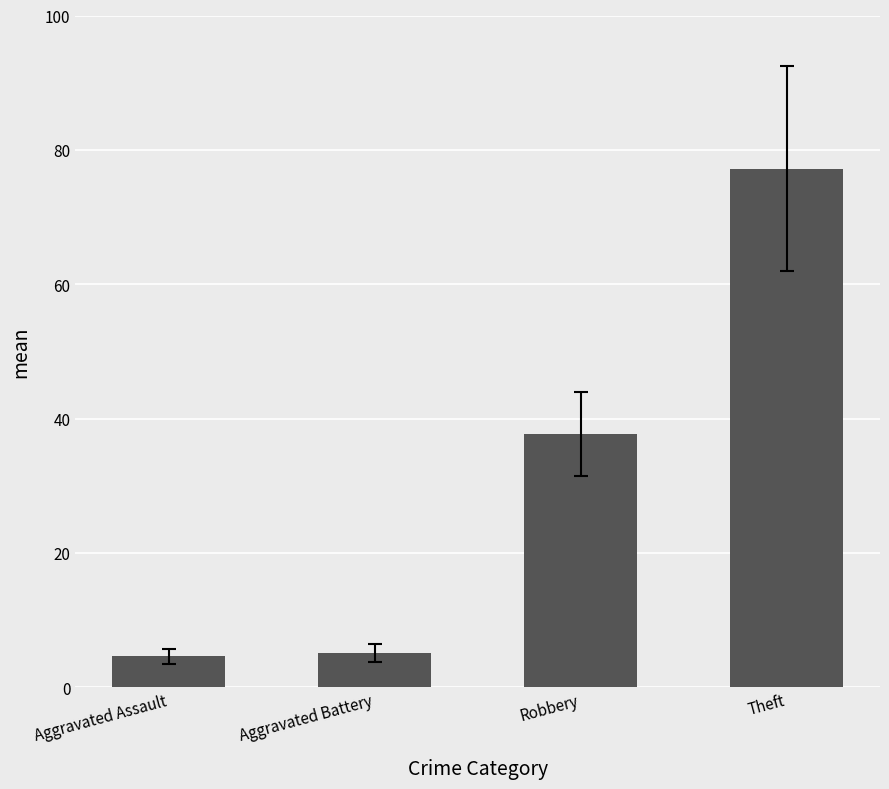

Reading left to right, extract all data points from this chart.

4.7	5.2	37.7	77.2